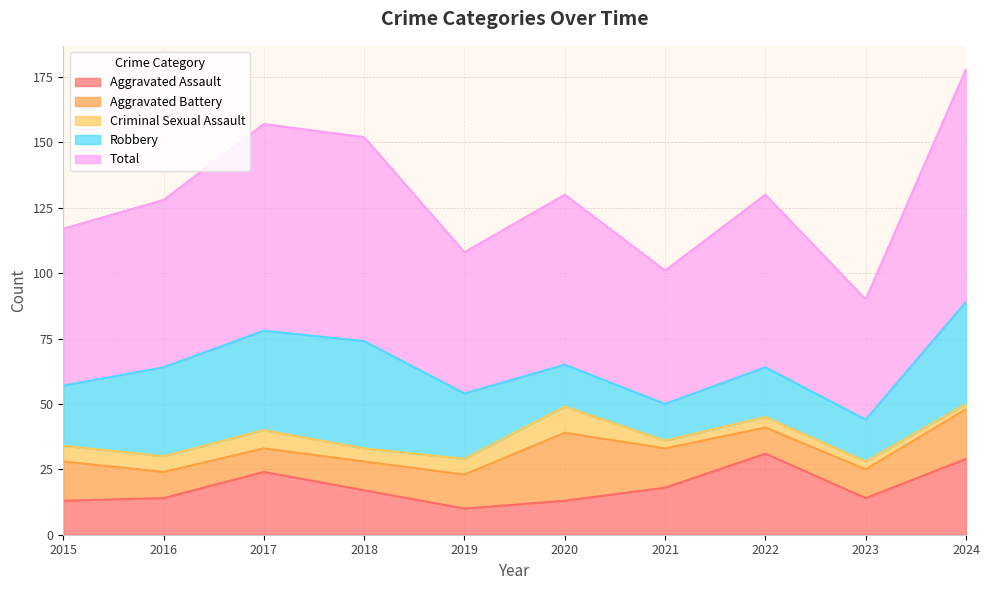

Which series has the largest total across all categories?

Total